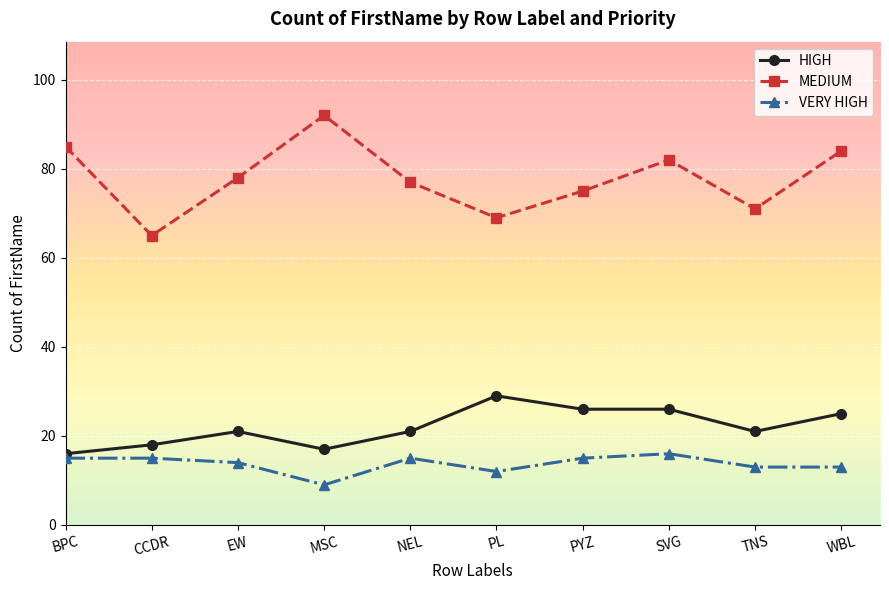

Is it true that VERY HIGH equals 22 at SVG?

False